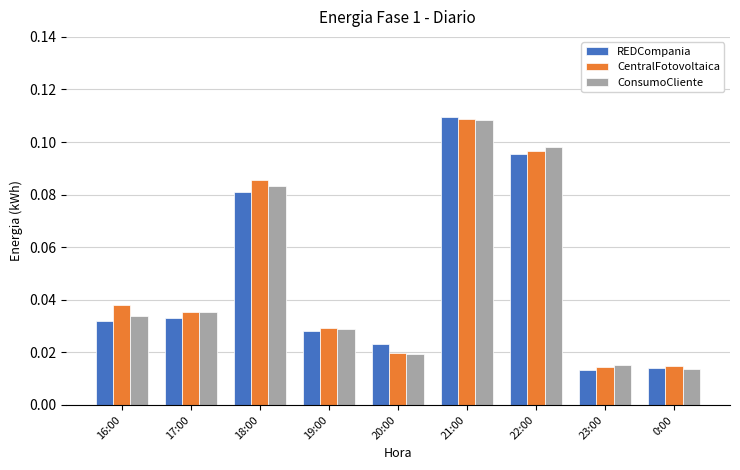

At which category is the sum across all series the highest?

21:00